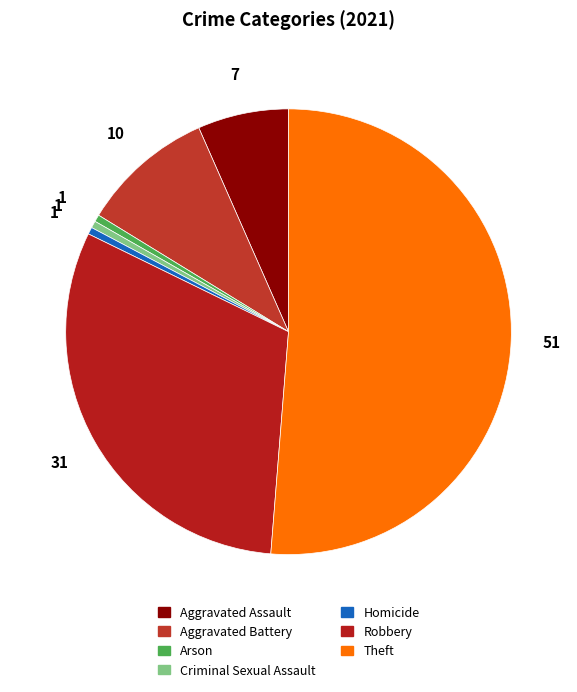

How many slices are in this pie chart?

7